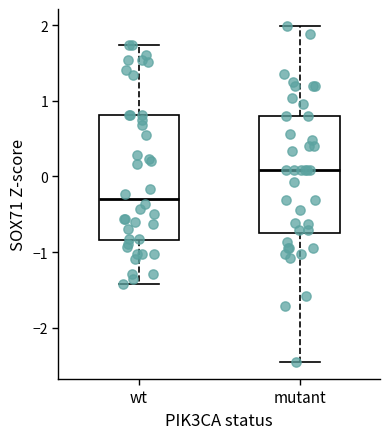

Reading left to right, transcribe this box plot: for each box, give where its median line is, the range the box spans, and where its two whiskers end, as read against the y-axis. The values are not printed on the chart, so give them approximately, as read against the axis.

wt: median -0.3, box -0.8 to 0.8, whiskers -1.4 to 1.7
mutant: median 0.1, box -0.7 to 0.8, whiskers -2.5 to 2.0